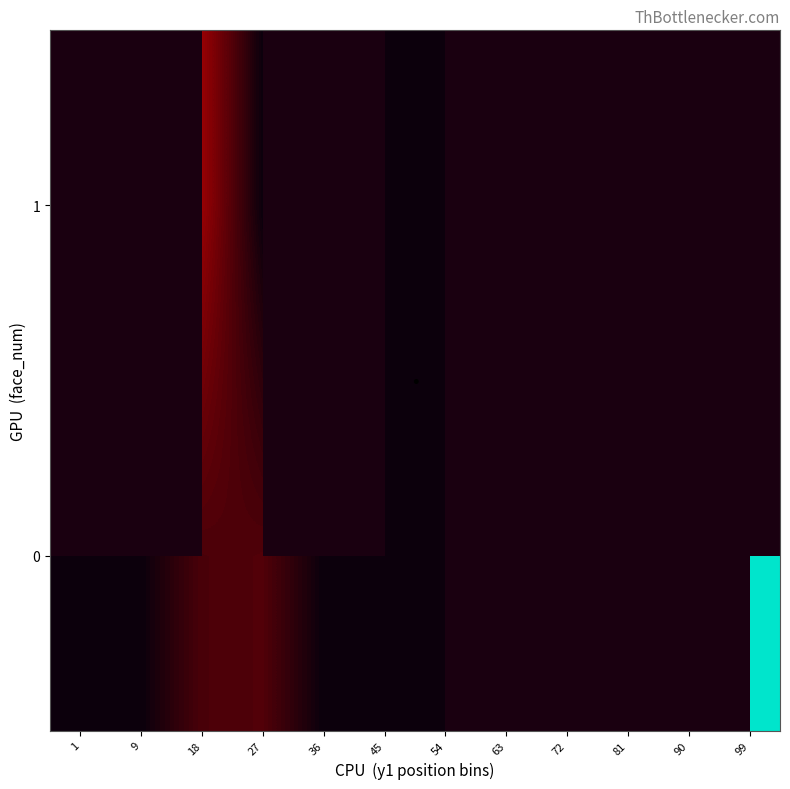

Read the 0 value at 18.

1717.0